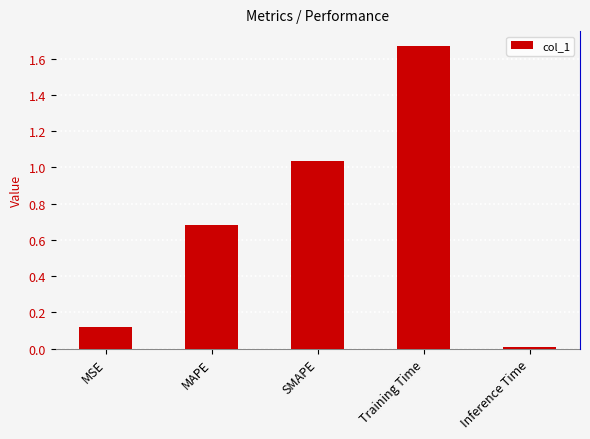

Reading left to right, list all the values displayed in this chart.

MSE=0.1	MAPE=0.7	SMAPE=1.0	Training Time=1.7	Inference Time=0.0